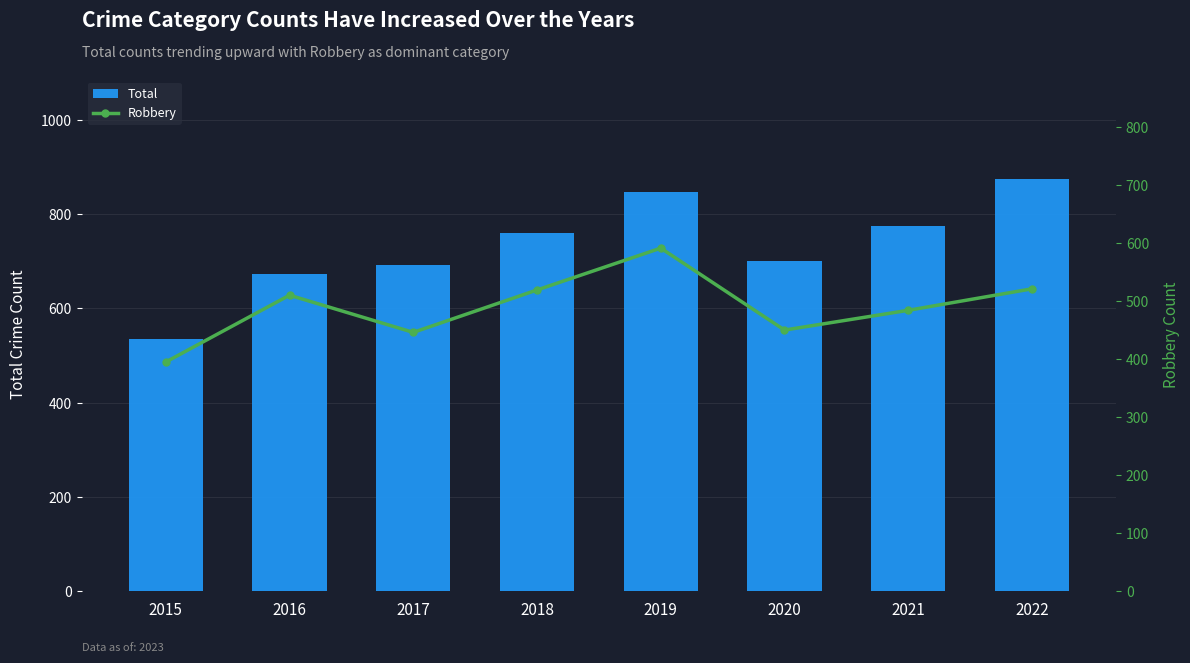

Is the value of Total at 2021 greater than the value of Robbery at 2017?

Yes